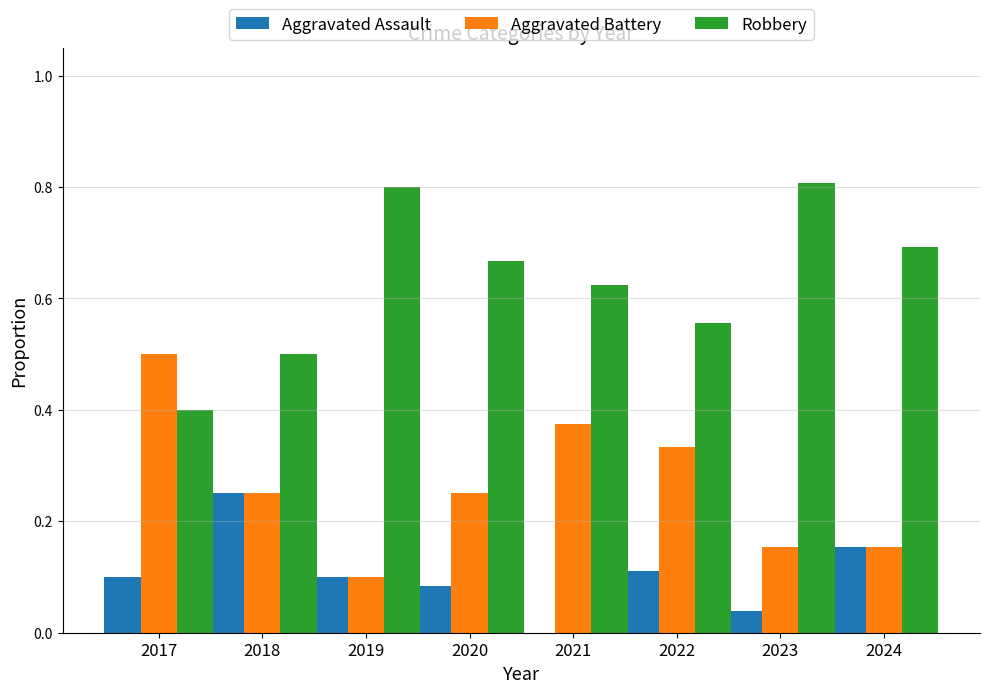

Is the value of Robbery at 2020 greater than the value of Aggravated Battery at 2024?

Yes